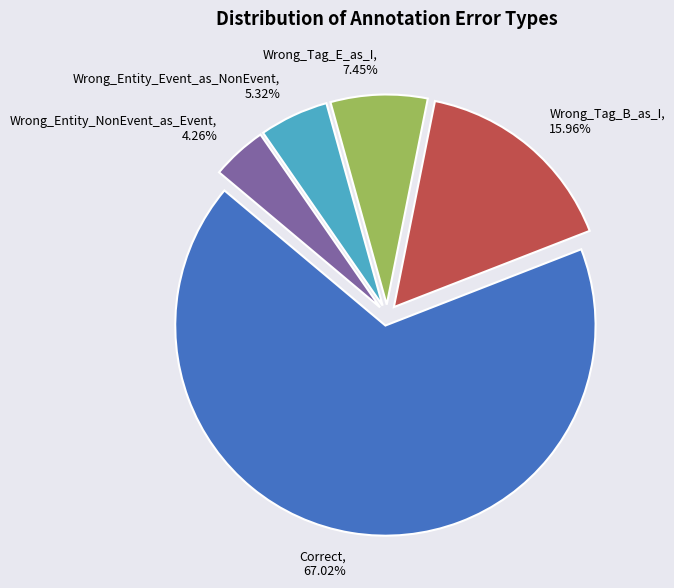

Is it true that Wrong_Entity_NonEvent_as_Event is 19% of the pie?

False